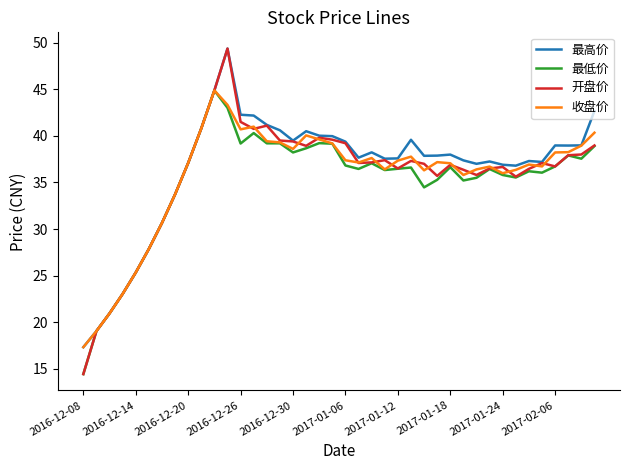

What is the lowest value of the 最低价 series?

14.4